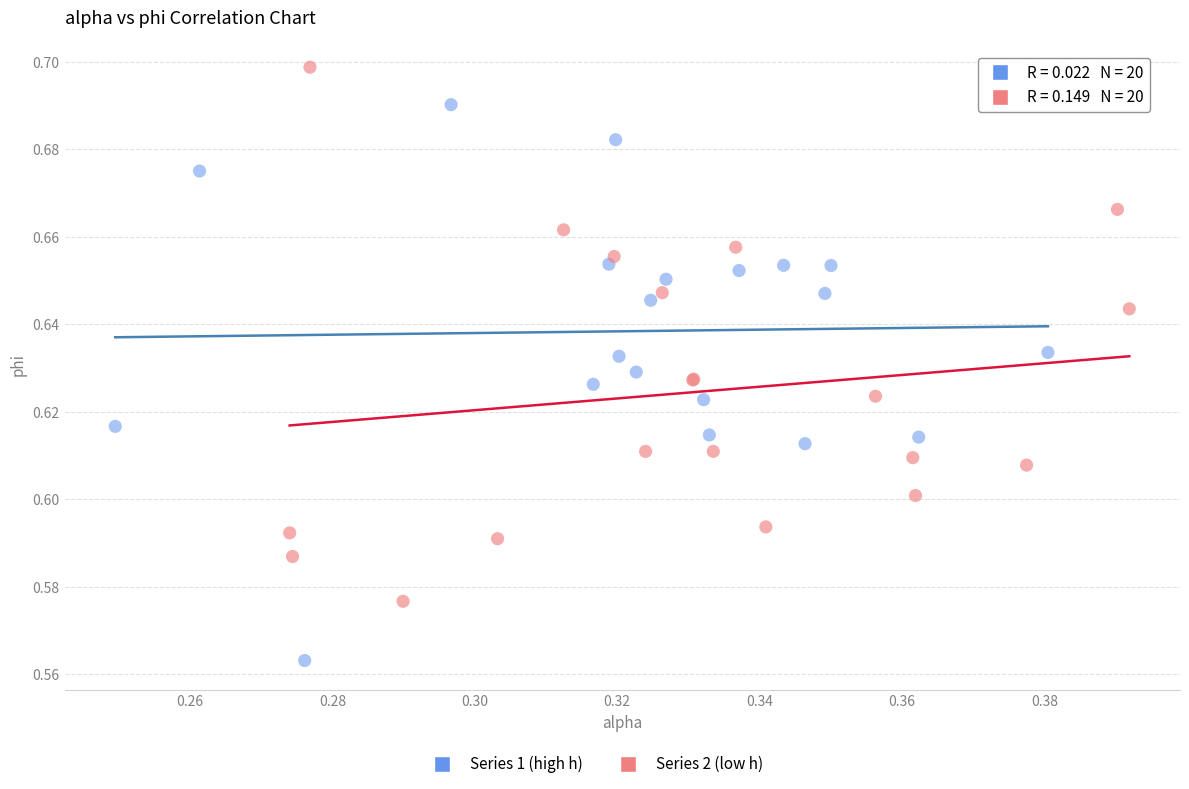

Which series reaches the minimum Y coordinate?

Series 1 (high h)